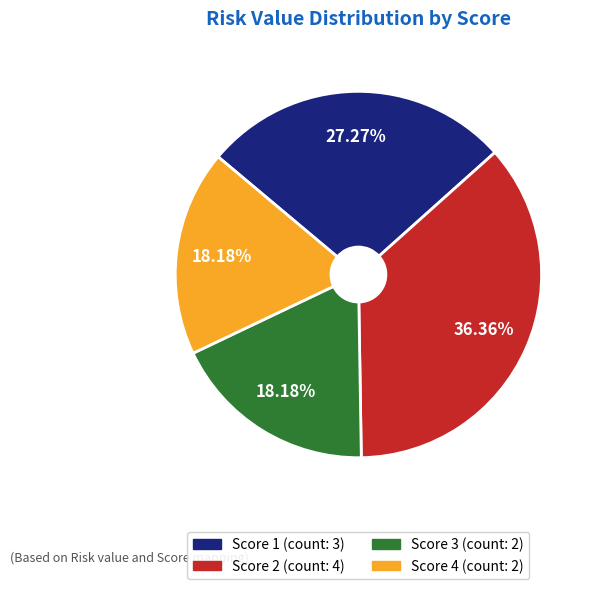

Is Score 1 the majority of the pie?

No